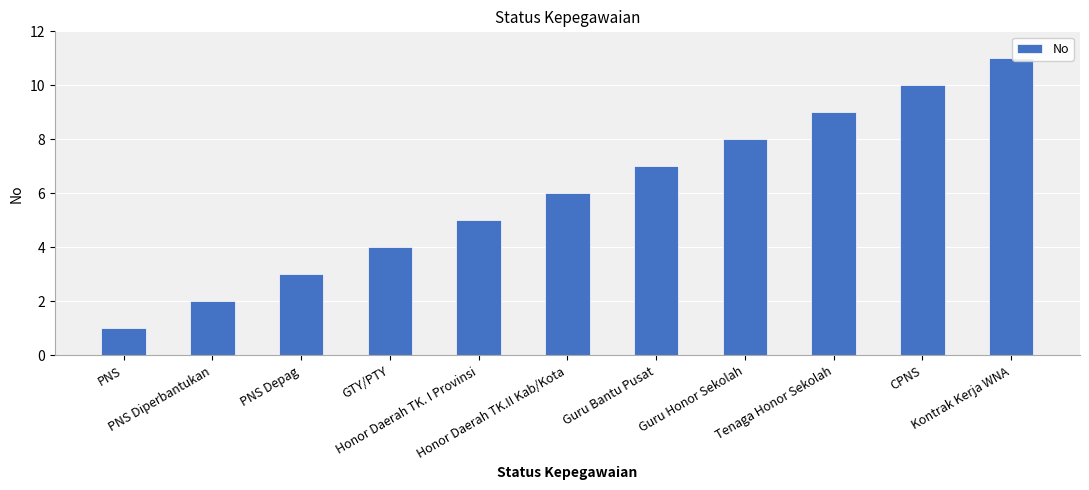

The value at PNS Diperbantukan is 1. True or false?

False